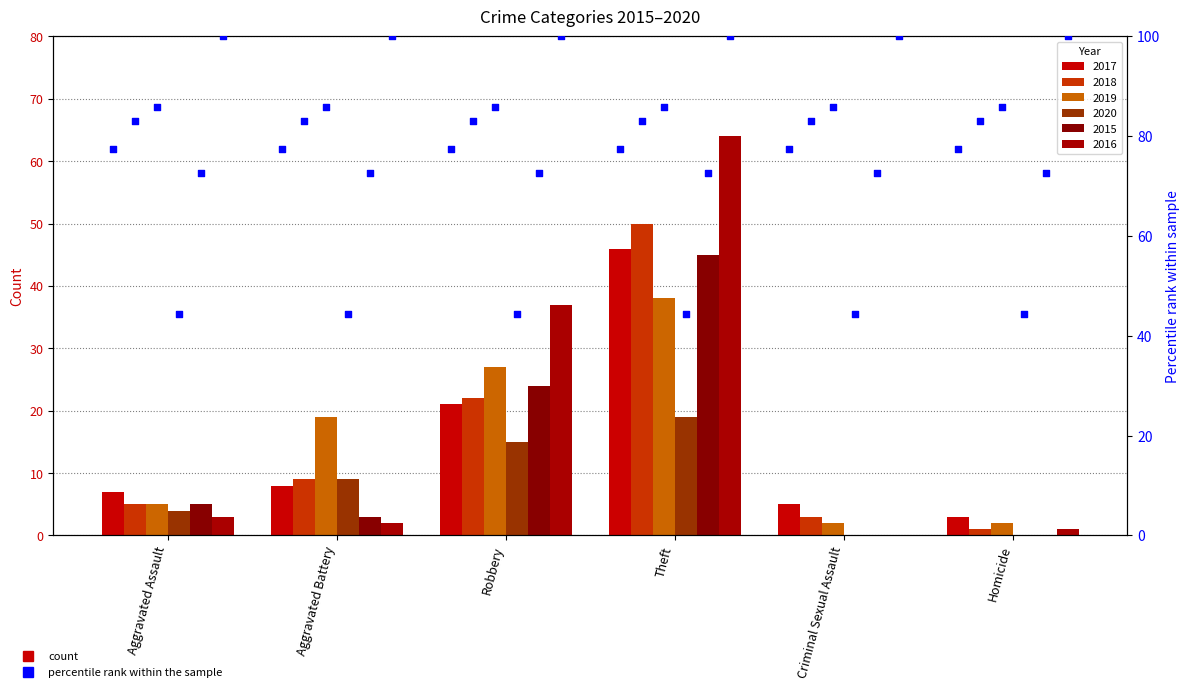

What is the total value across all series at Theft?

262